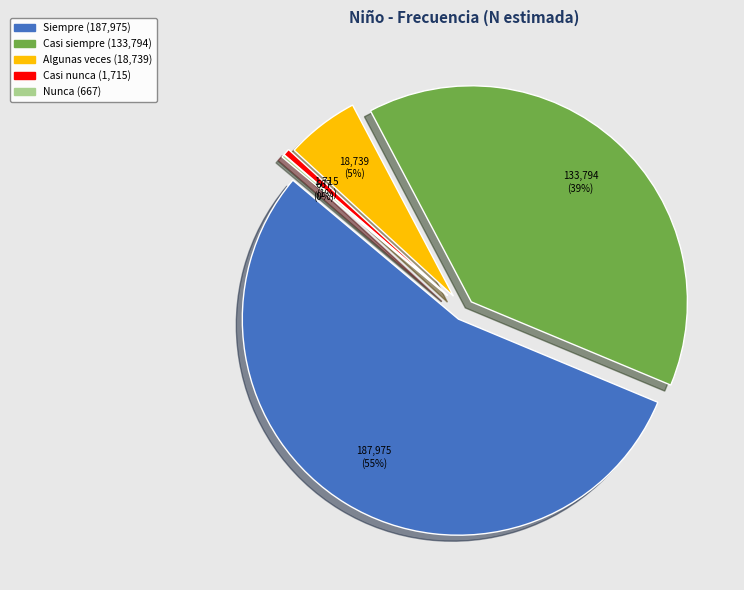

True or false: Nunca accounts for 0% of the total.

True